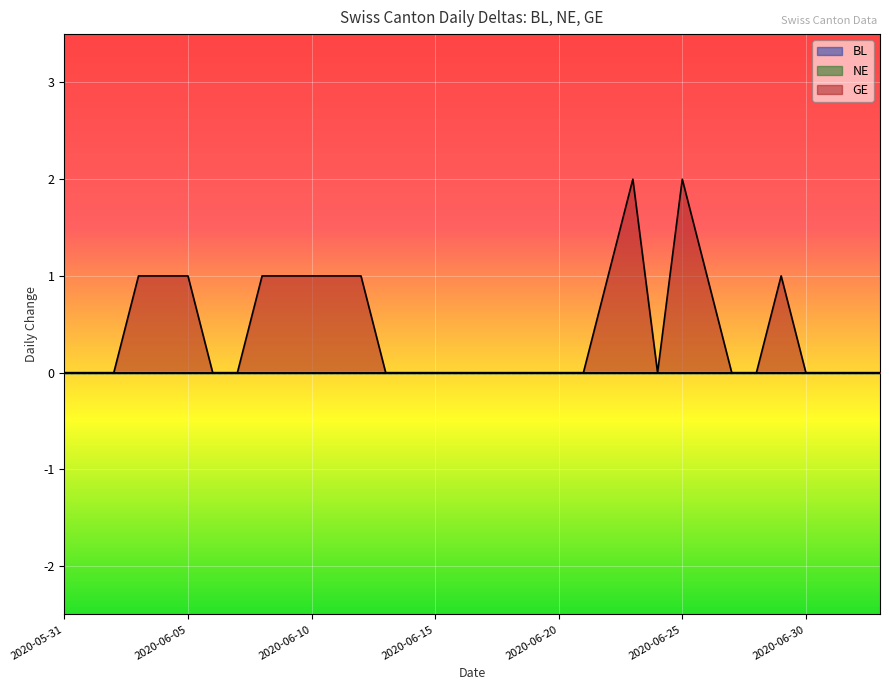

Where is the first local maximum for GE?

2020-06-23